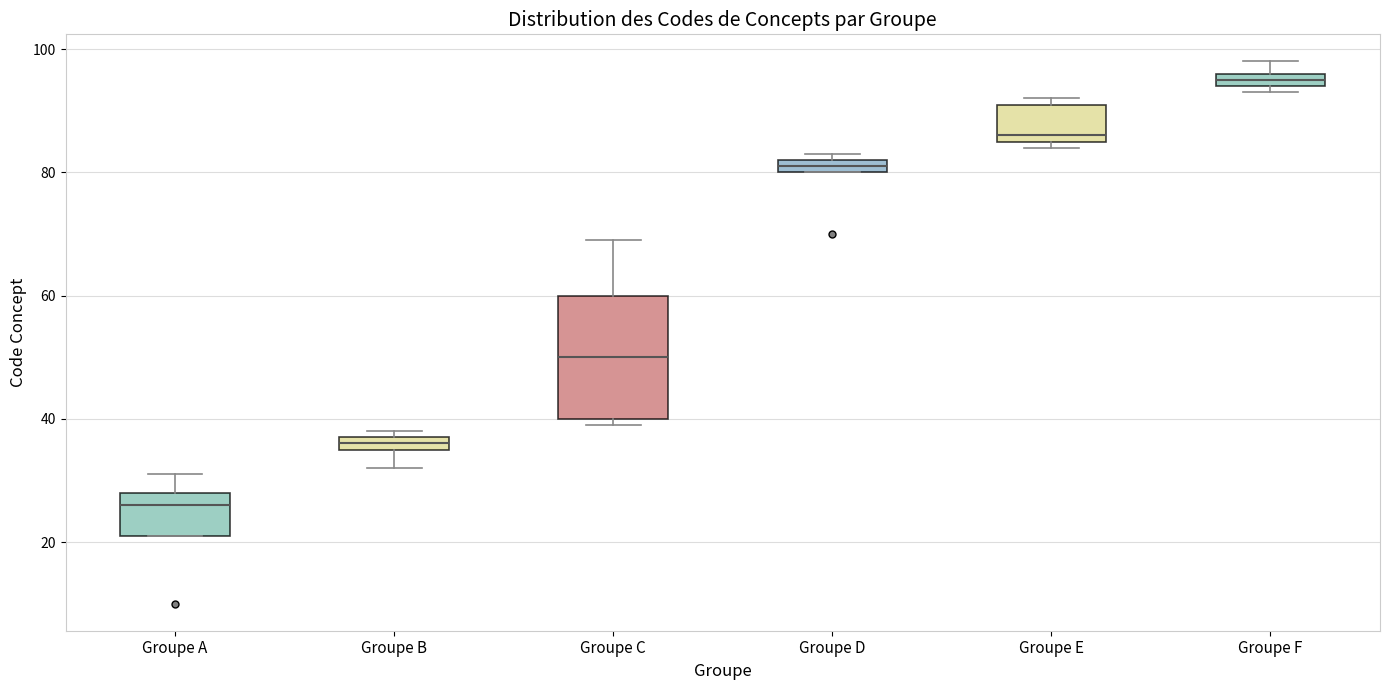

Comparing the boxes themselves (not the whiskers), which one is the tallest?

Groupe C